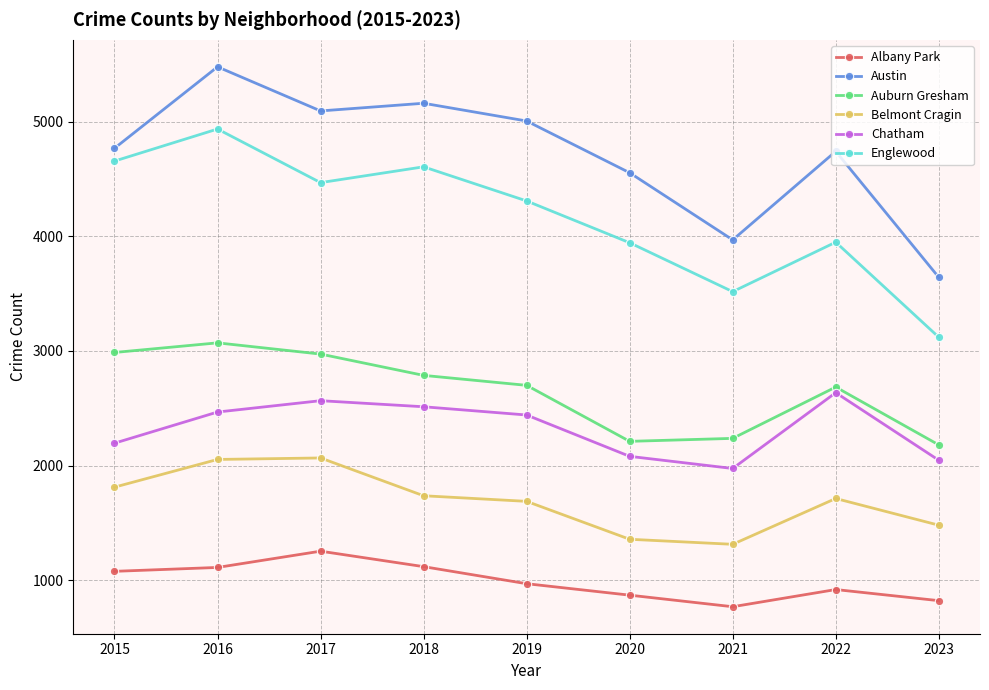

Is it true that Chatham equals 1269 at 2023?

False